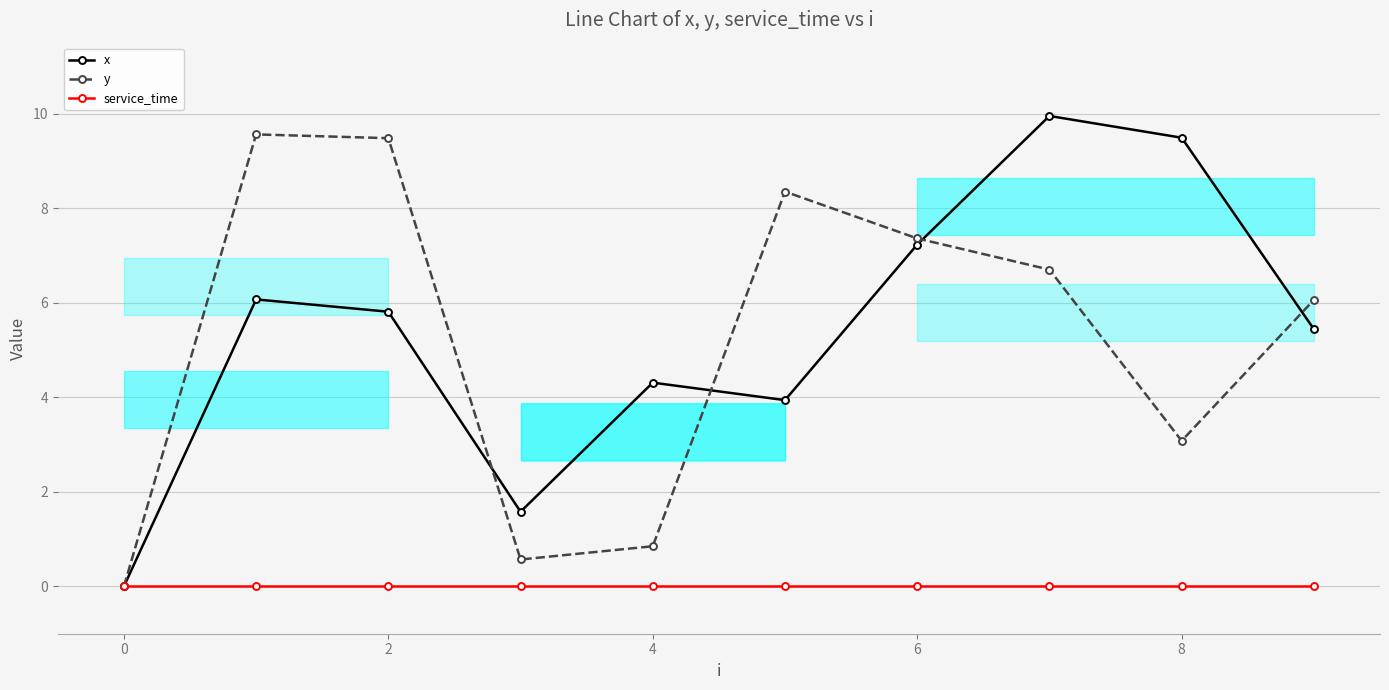

Reading right to left, list all the values displayed in this chart.

x: 5.4	9.5	9.9	7.2	3.9	4.3	1.6	5.8	6.1	0.0
y: 6.1	3.1	6.7	7.4	8.3	0.8	0.6	9.5	9.6	0.0
service_time: 0.0	0.0	0.0	0.0	0.0	0.0	0.0	0.0	0.0	0.0